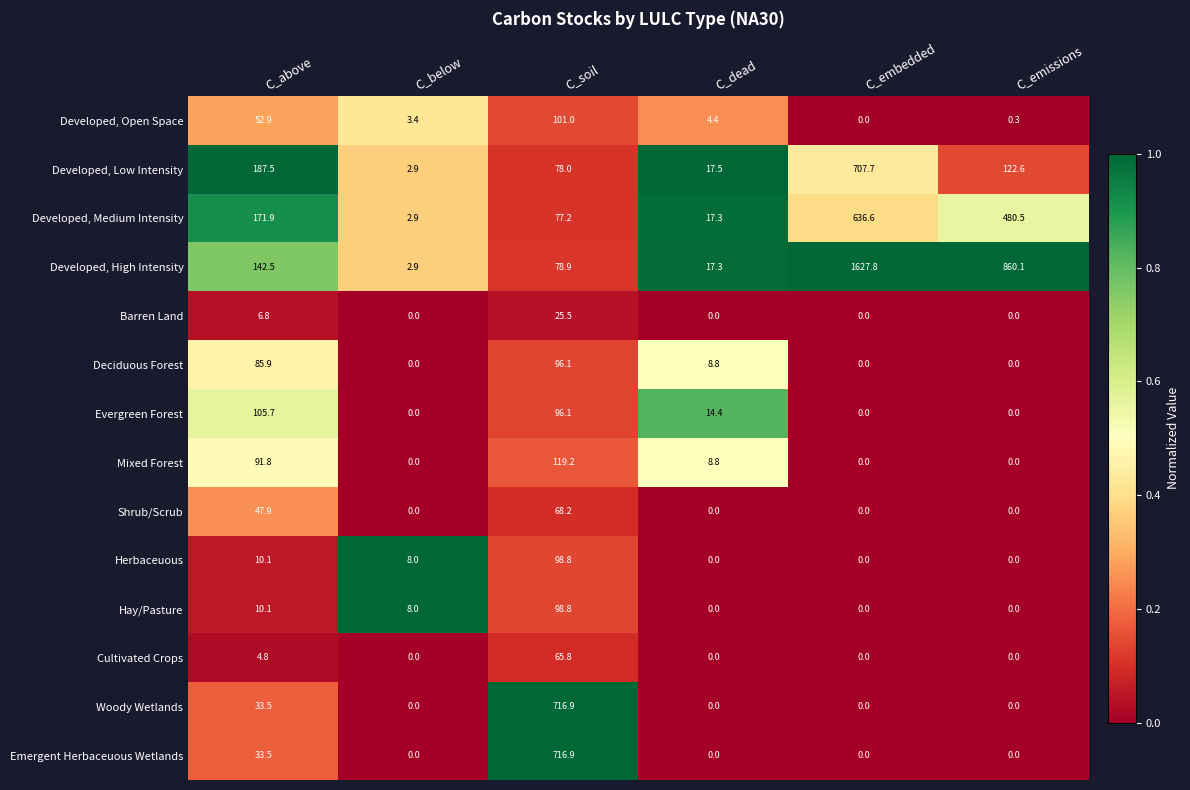

Which category has the highest value across all series?

C_embedded